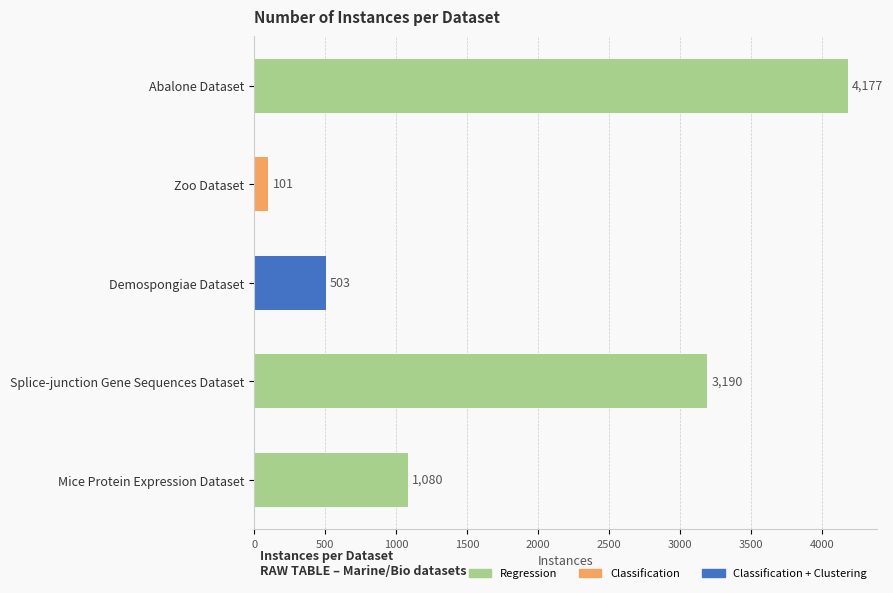

Where is the data nearest to the value 2139?

Splice-junction Gene Sequences Dataset